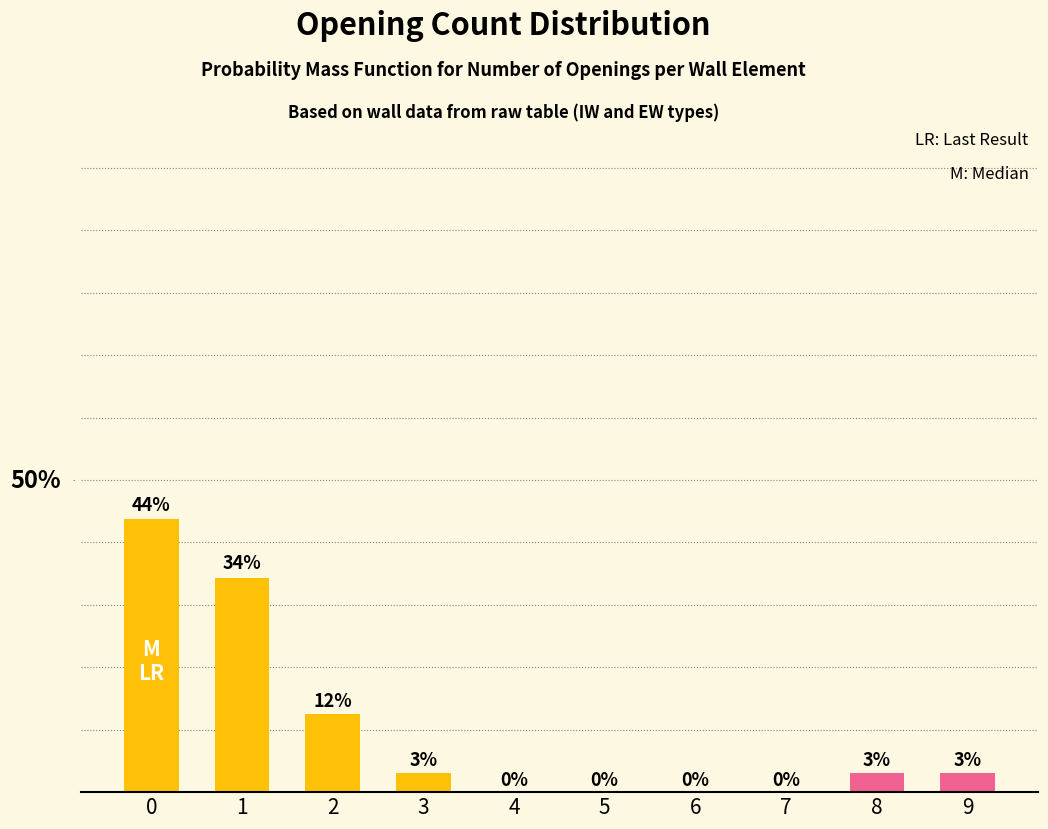

Is it true that the value at 7 is 0.2?

False